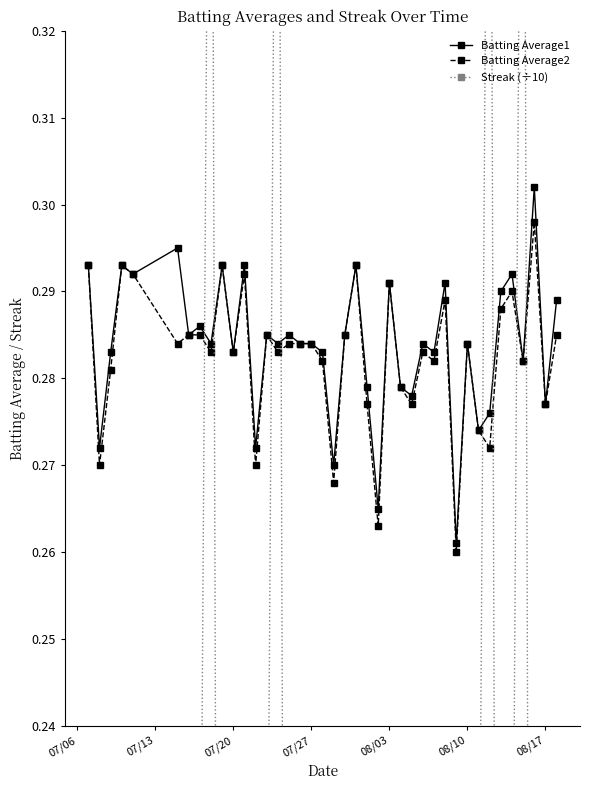

How many lines are shown in the chart?

3